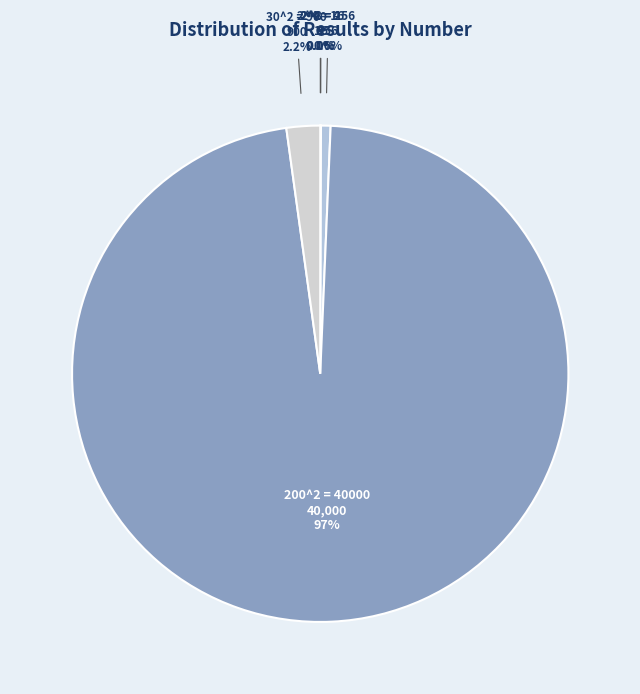

Does any single category account for the majority?

Yes